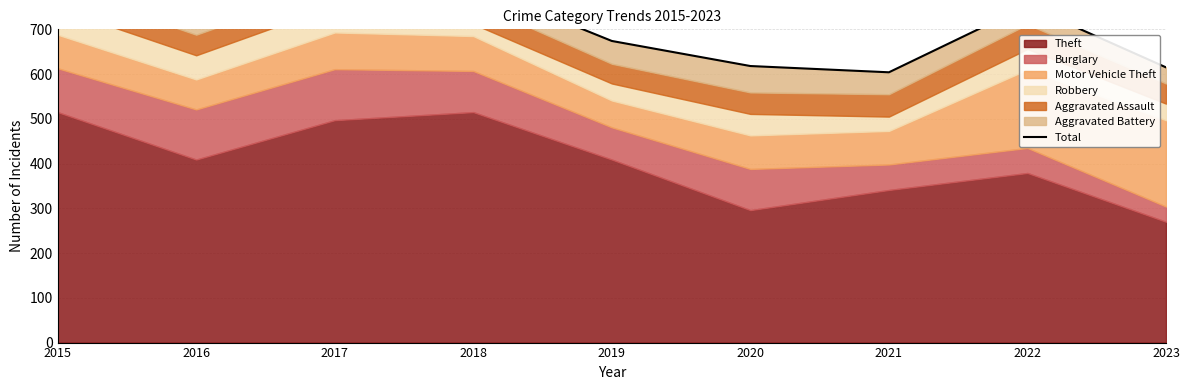

The value at 2017 is 172. True or false?

False